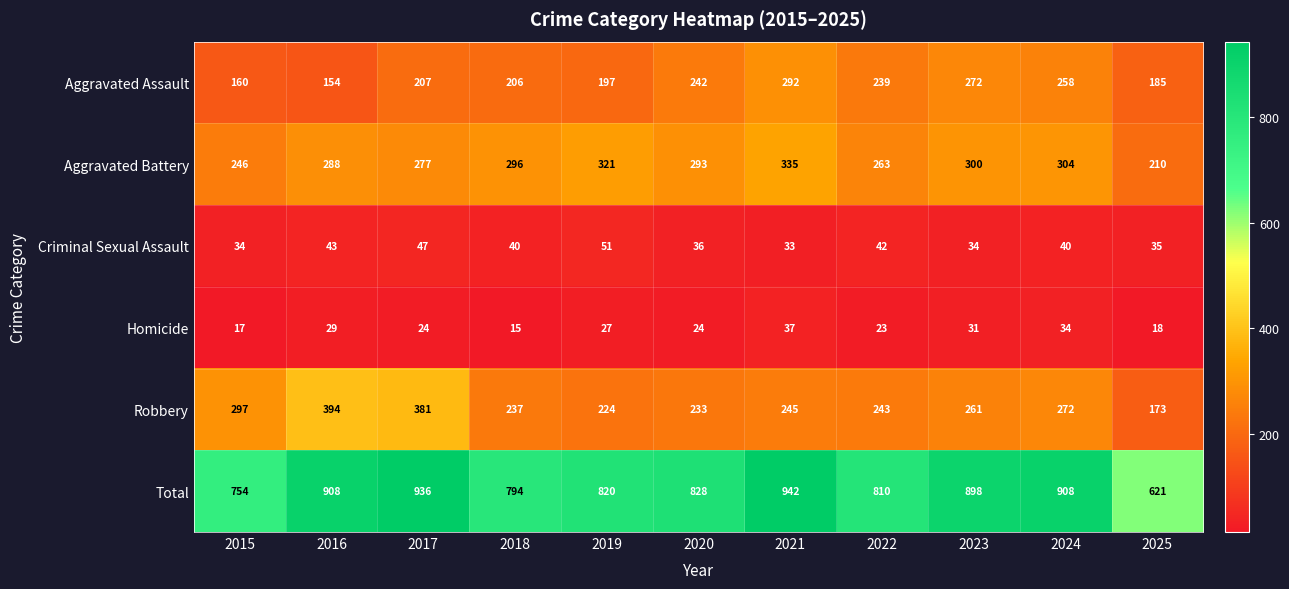

Which category has the lowest value across all series?

2018